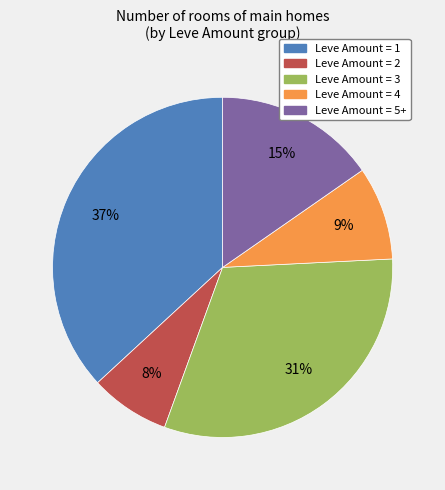

Is there any slice that represents more than half of the pie?

No